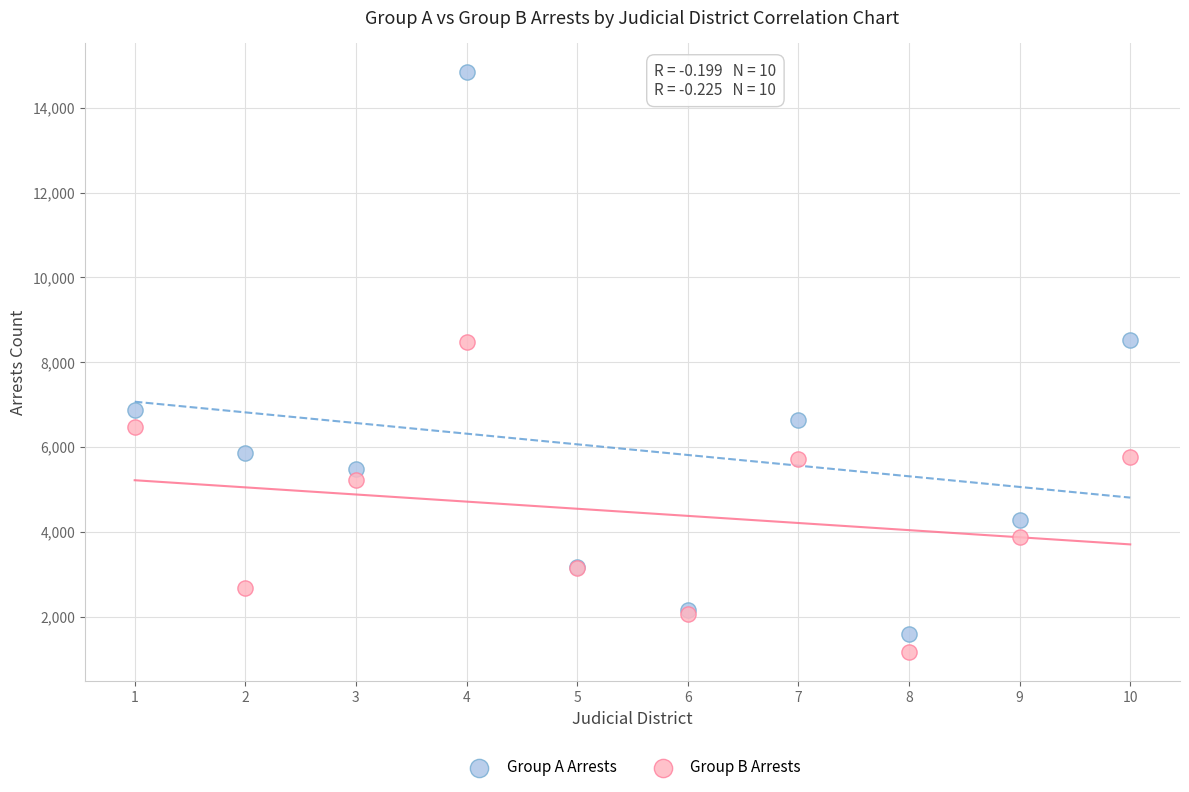

What are all the series names shown in the legend?

Group A Arrests, Group B Arrests